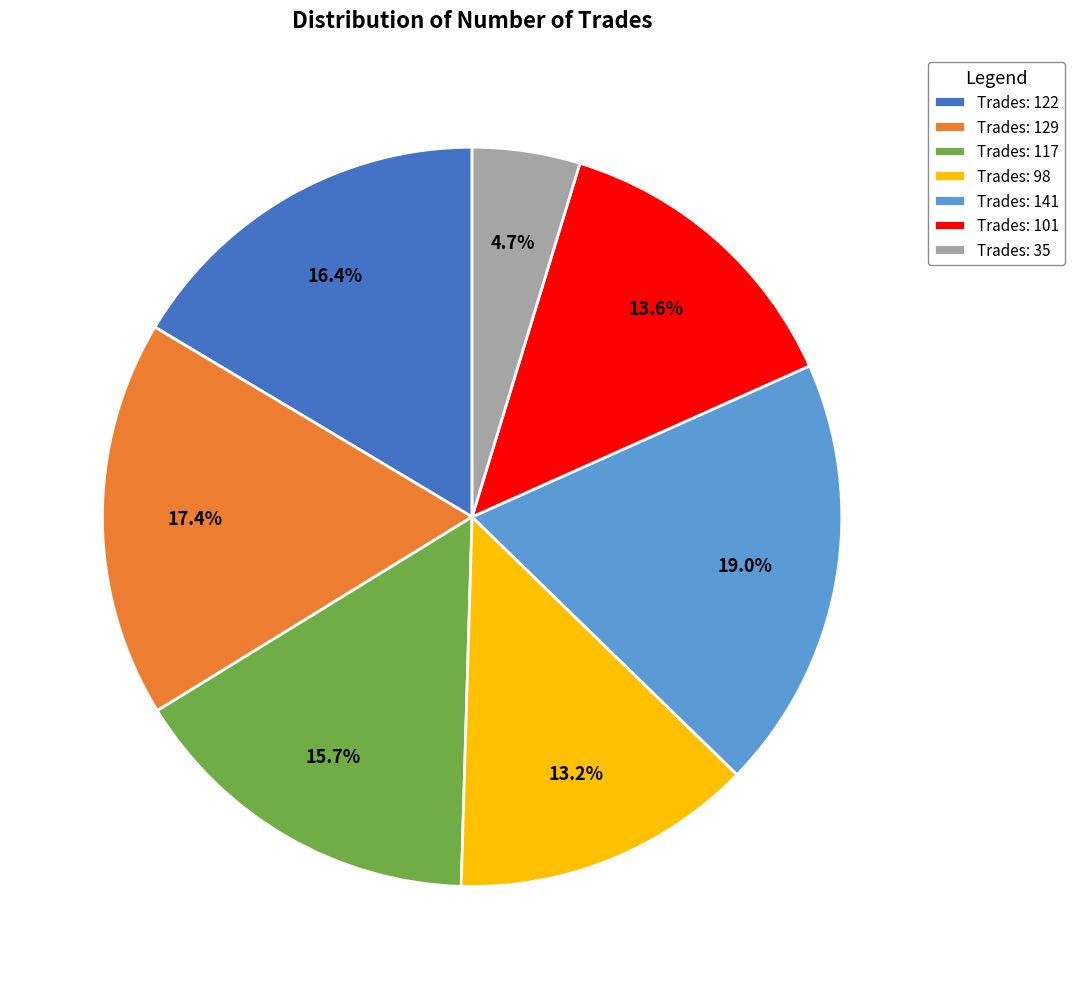

Combined, do Trades: 122 and Trades: 141 account for over 50%?

No